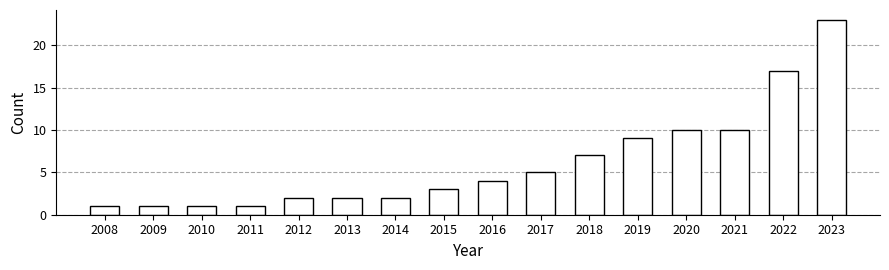

Reading right to left, transcribe all the data shown in this chart.

23	17	10	10	9	7	5	4	3	2	2	2	1	1	1	1